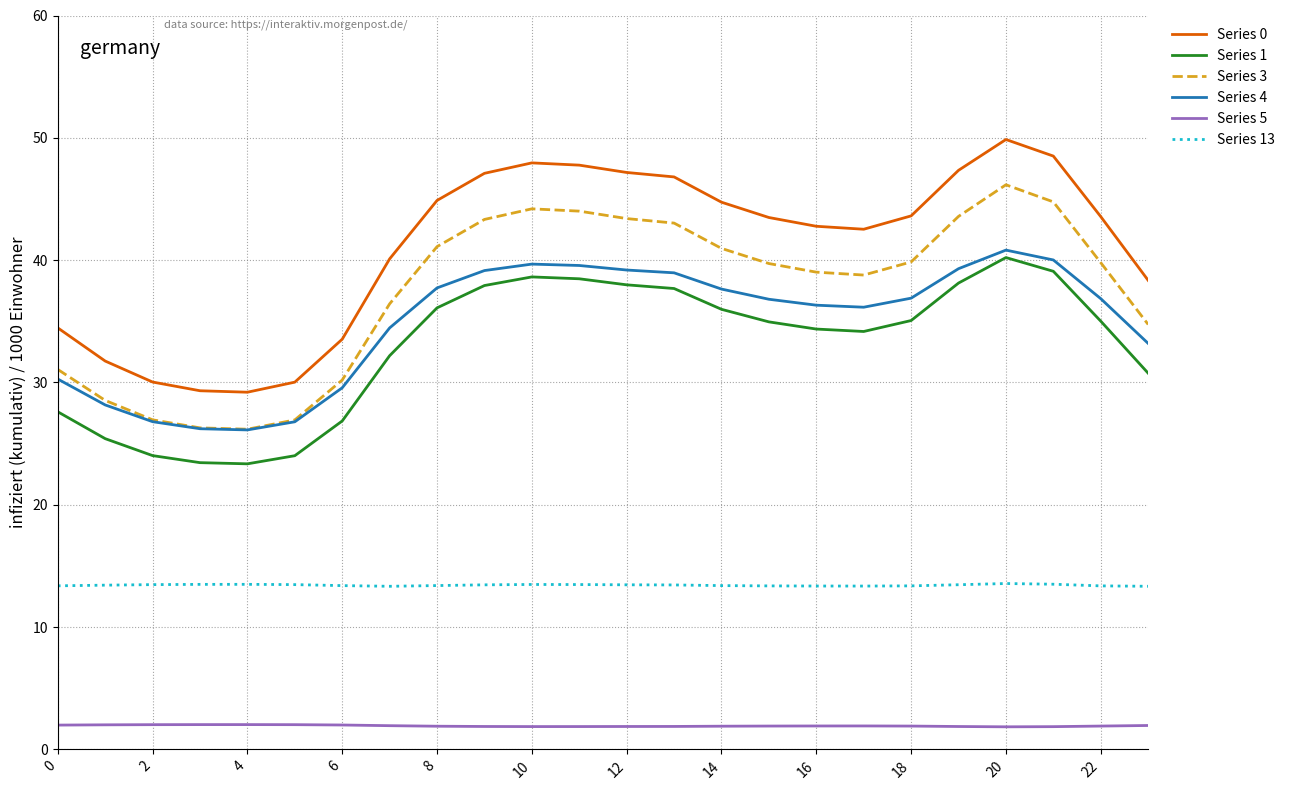

Which series has the widest spread of values?

Series 0